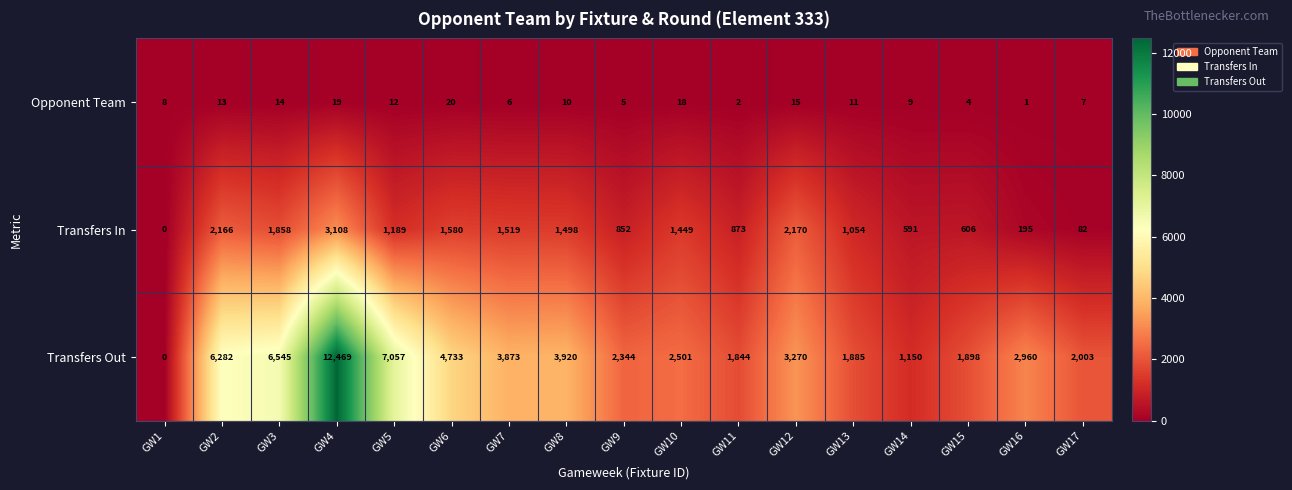

How many series are shown in this chart?

3